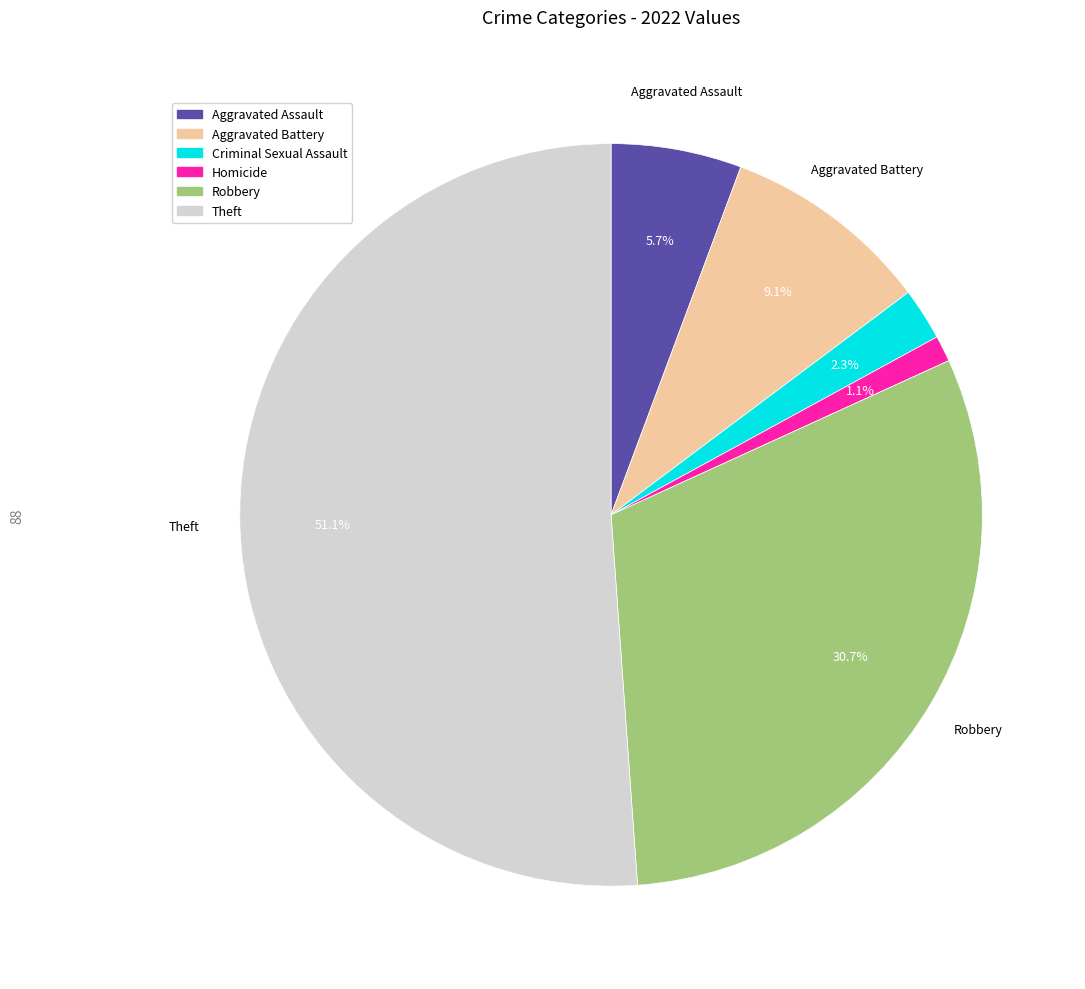

Is there any slice that represents more than half of the pie?

Yes